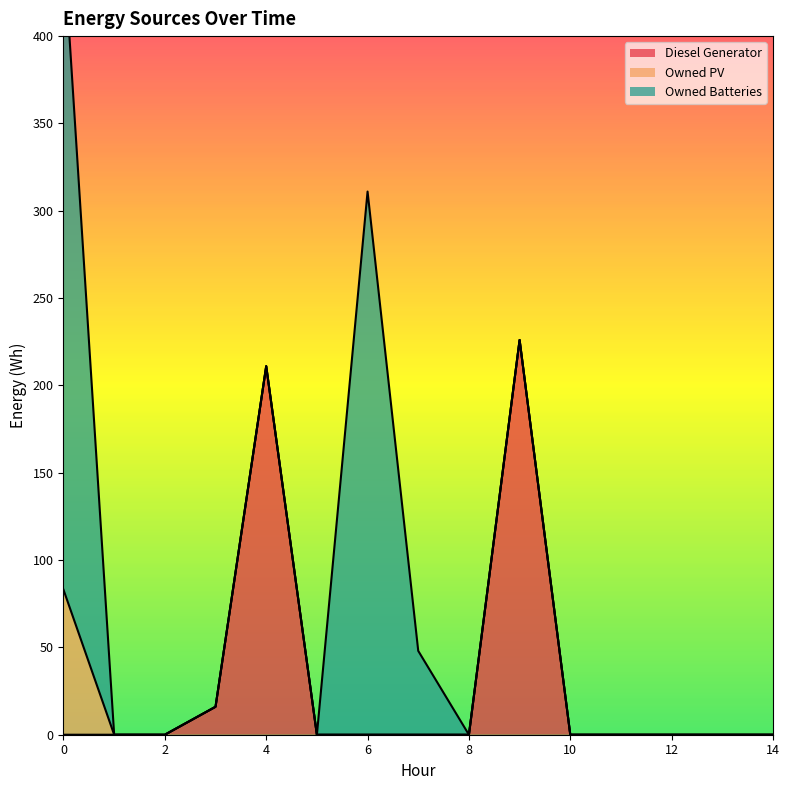

Does the chart display data point markers on the line(s)?

No